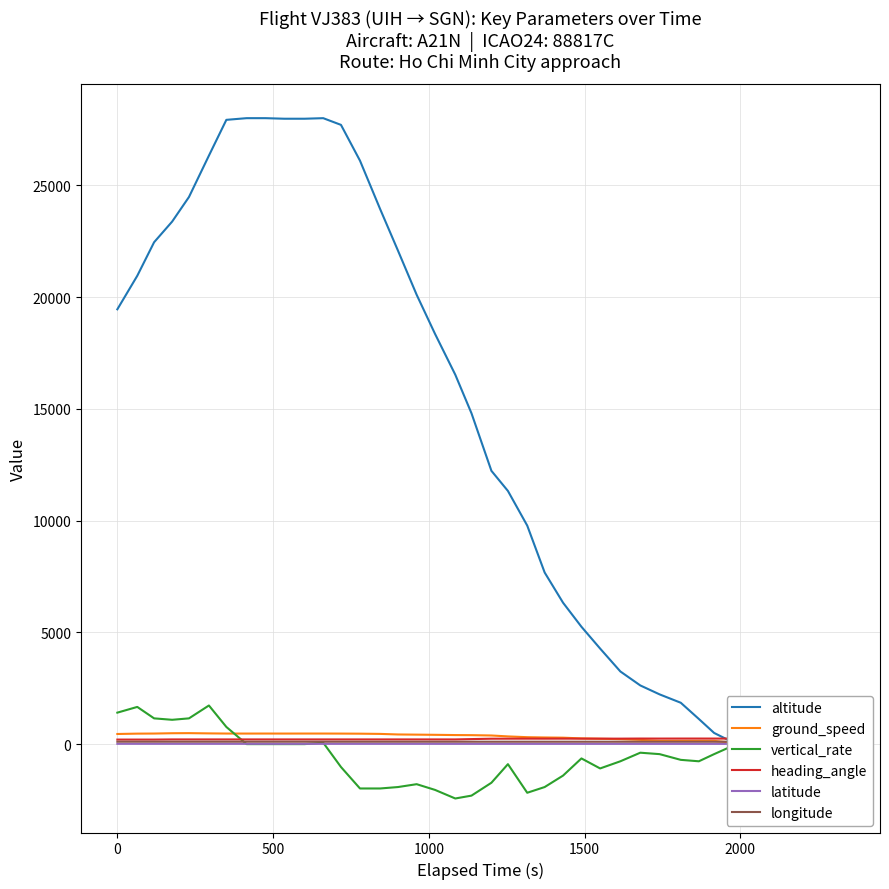

What is the highest value of the vertical_rate series?

1728